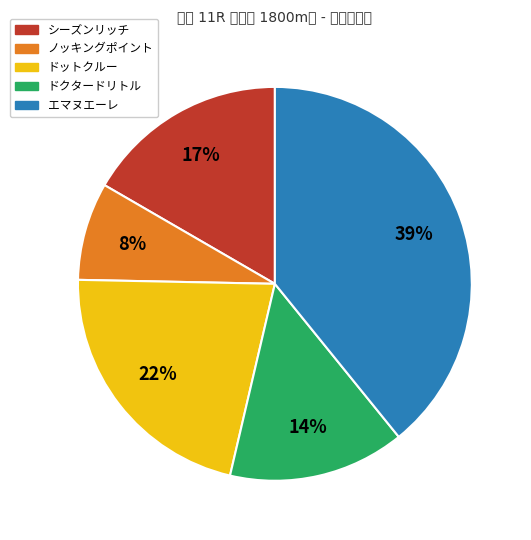

To the nearest percent, what portion does エマヌエーレ represent?

39%